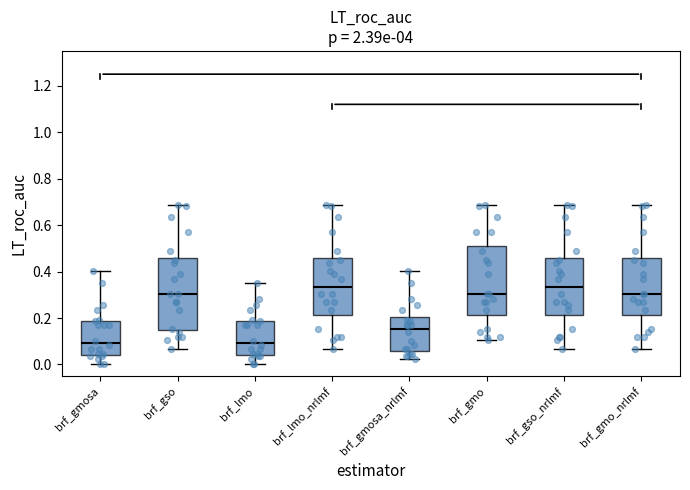

Reading left to right, read every box against the y-axis: the position of its median line, the range the box covers, and the ends of its whiskers. The values are not printed on the chart, so give them approximately, as read against the axis.

brf_gmosa: median 0.10, box 0.04 to 0.18, whiskers 0.00 to 0.40
brf_gso: median 0.30, box 0.14 to 0.46, whiskers 0.06 to 0.68
brf_lmo: median 0.10, box 0.04 to 0.18, whiskers 0.00 to 0.36
brf_lmo_nrlmf: median 0.34, box 0.22 to 0.46, whiskers 0.06 to 0.68
brf_gmosa_nrlmf: median 0.16, box 0.06 to 0.20, whiskers 0.02 to 0.40
brf_gmo: median 0.30, box 0.22 to 0.50, whiskers 0.10 to 0.68
brf_gso_nrlmf: median 0.34, box 0.22 to 0.46, whiskers 0.06 to 0.68
brf_gmo_nrlmf: median 0.30, box 0.22 to 0.46, whiskers 0.06 to 0.68